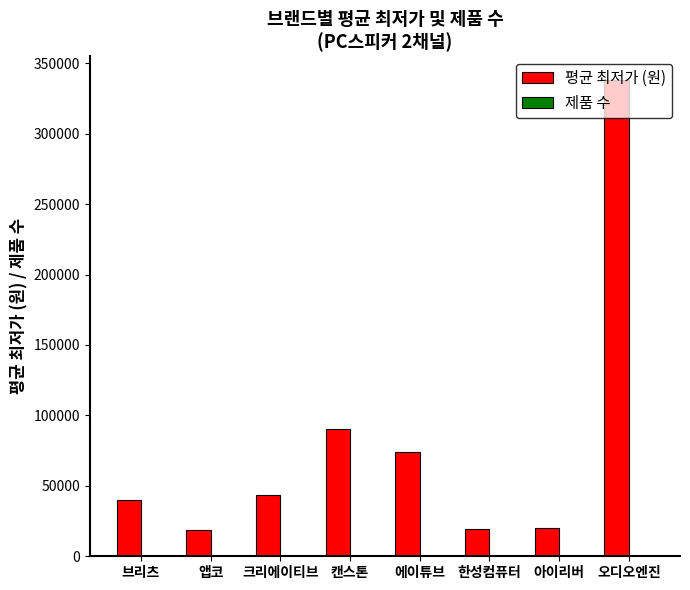

The 평균 최저가 (원) series shows 65689 at 크리에이티브. True or false?

False